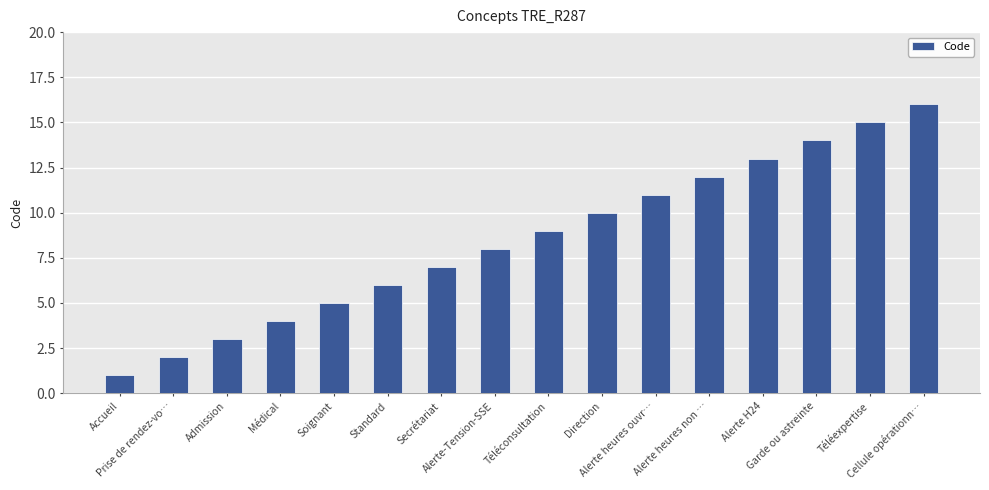

Rank the categories by value from highest to lowest.

Cellule opérationn…, Téléexpertise, Garde ou astreinte, Alerte H24, Alerte heures non …, Alerte heures ouvr…, Direction, Téléconsultation, Alerte-Tension-SSE, Secrétariat, Standard, Soignant, Médical, Admission, Prise de rendez-vo…, Accueil